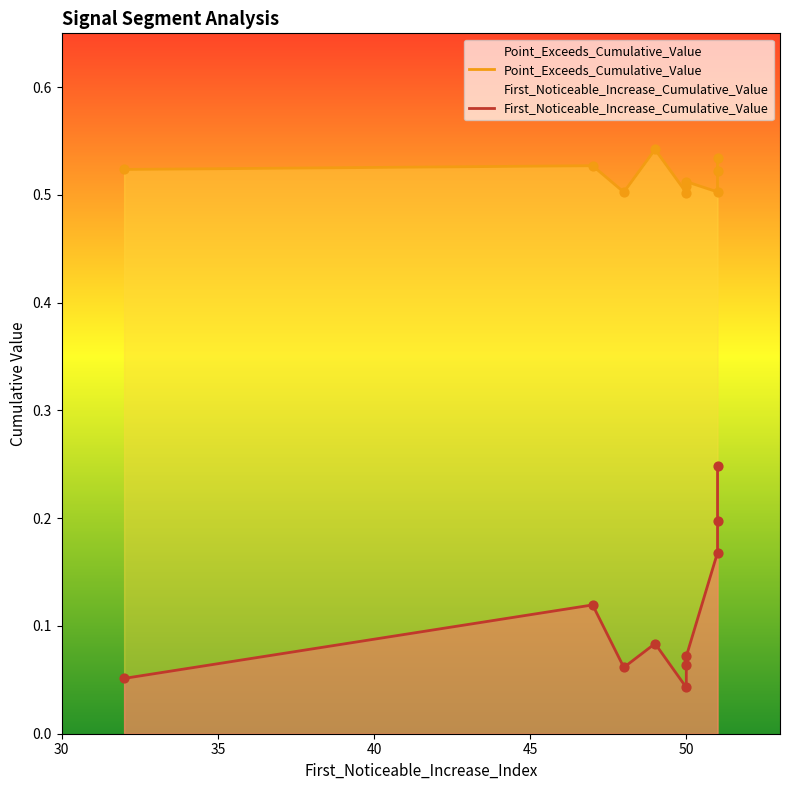

Which series has the largest total across all categories?

Point_Exceeds_Cumulative_Value